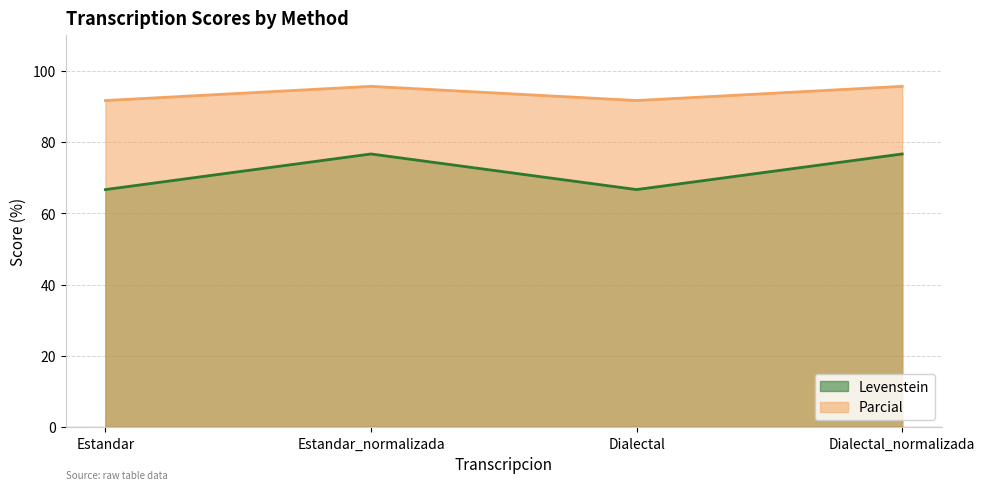

Where is the first local maximum for Levenstein?

Estandar_normalizada